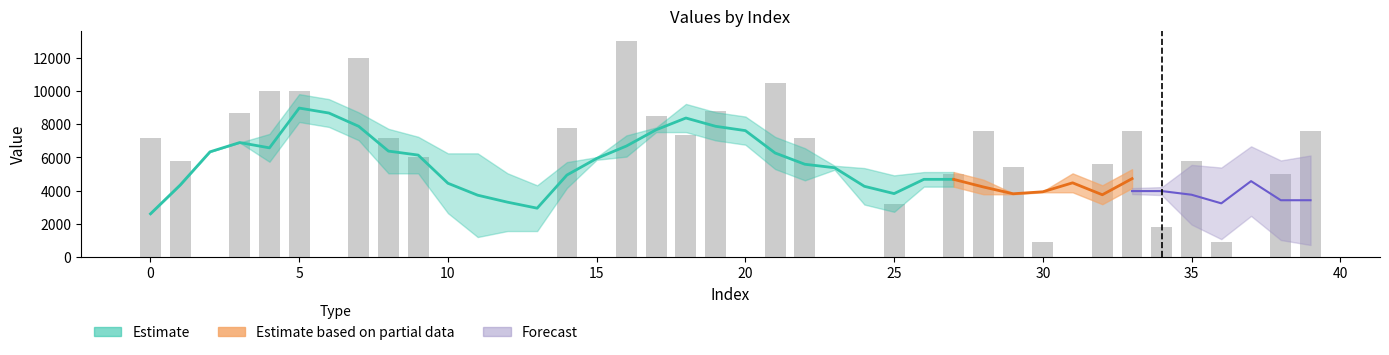

What is the change in value from 21 to 35?

-4740